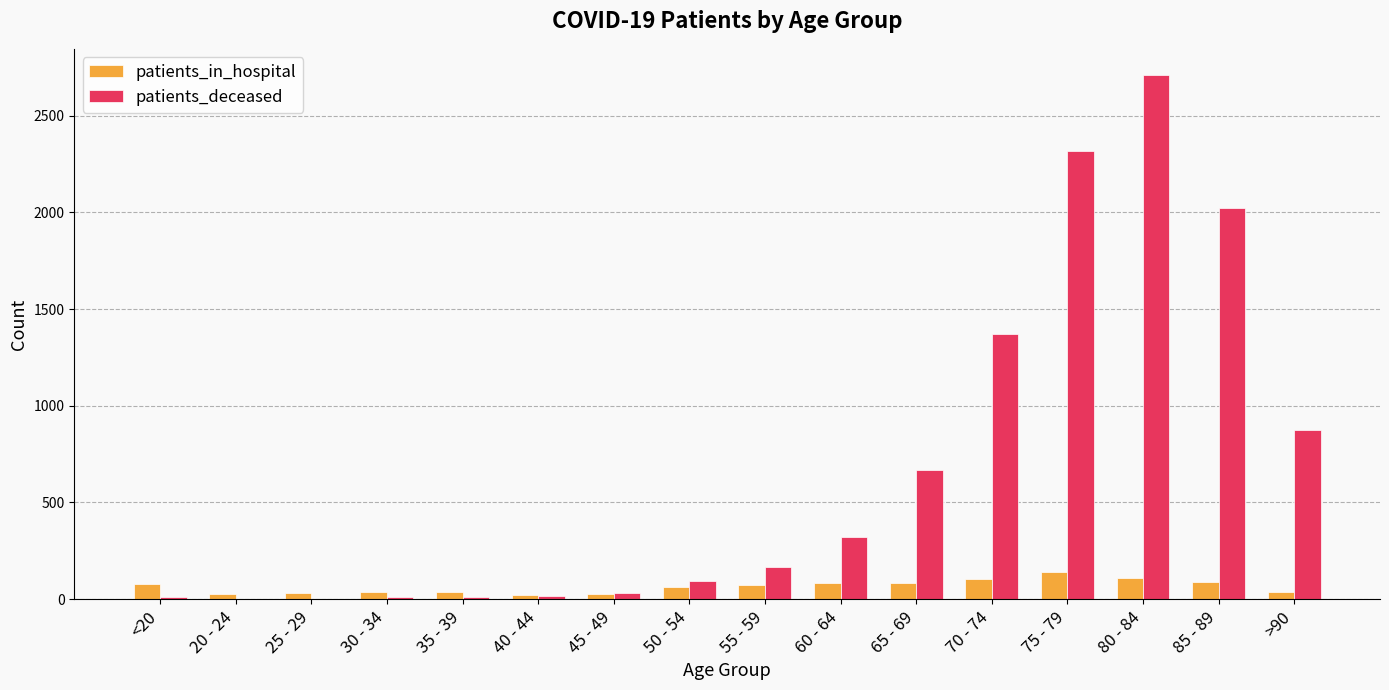

Which series has the largest total across all categories?

patients_deceased